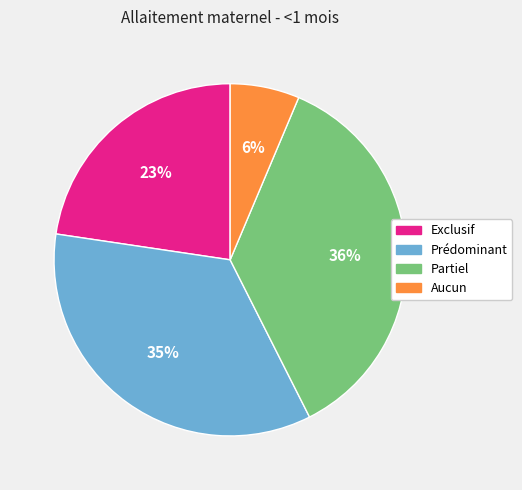

True or false: Partiel accounts for 36% of the total.

True